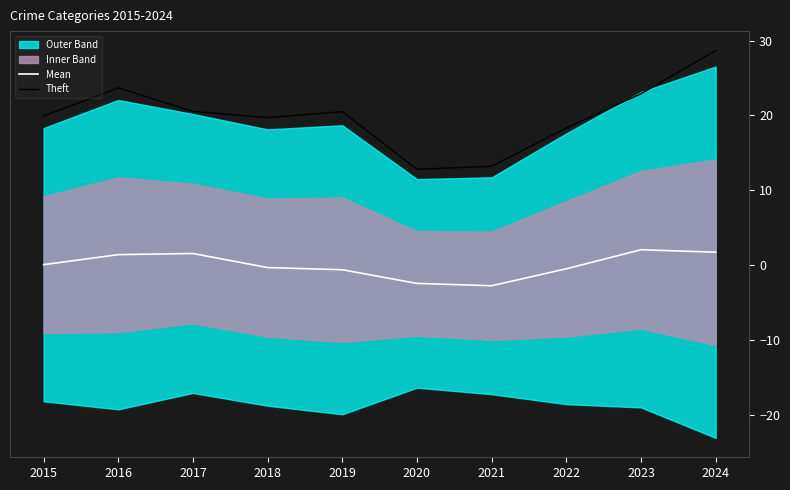

Rank the series at 2018 from lowest to highest value.

Mean, Theft